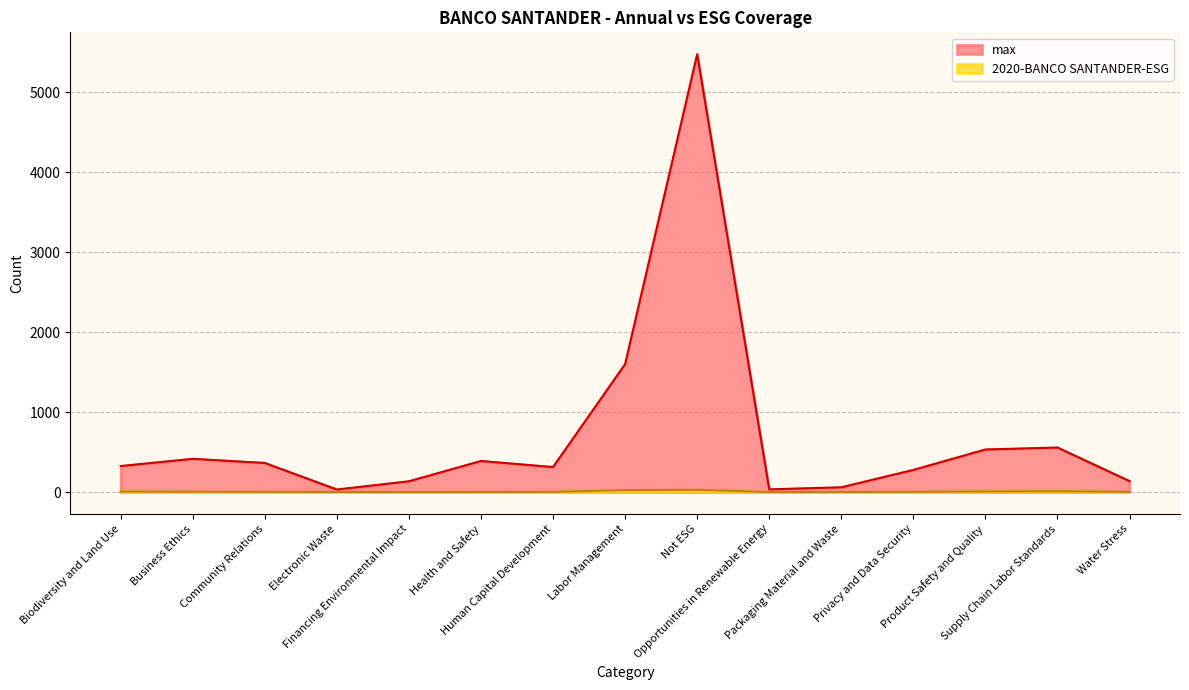

Which has a higher value, Financing Environmental Impact or Packaging Material and Waste?

Financing Environmental Impact